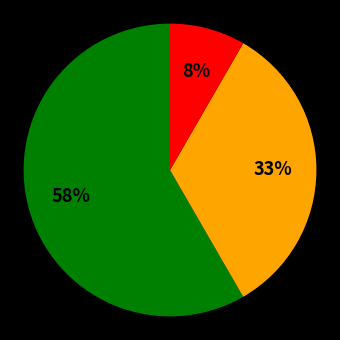

Does any single category account for the majority?

Yes